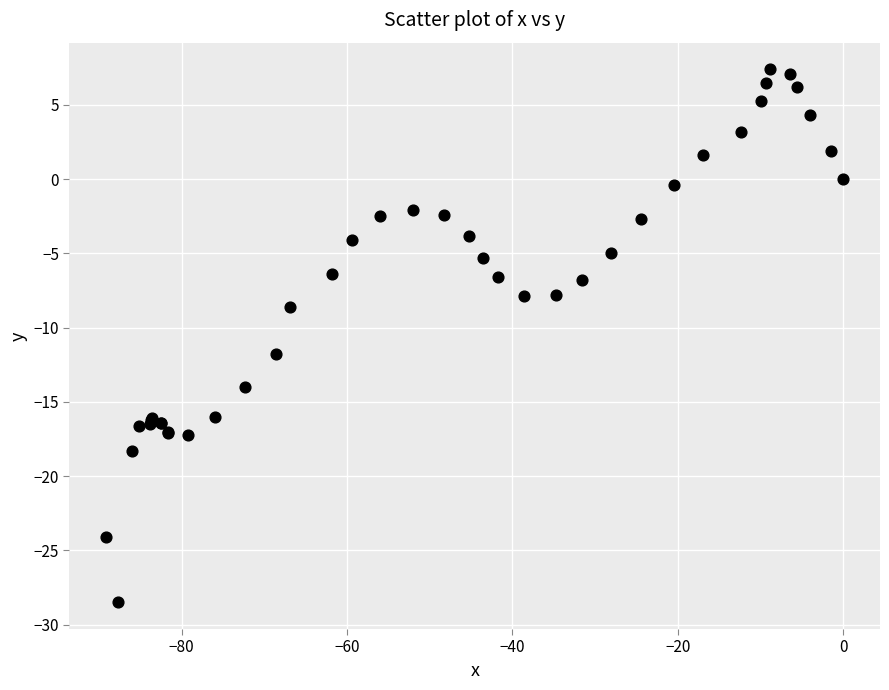

What Y value in the scatter plot is closest to -10?

-8.6